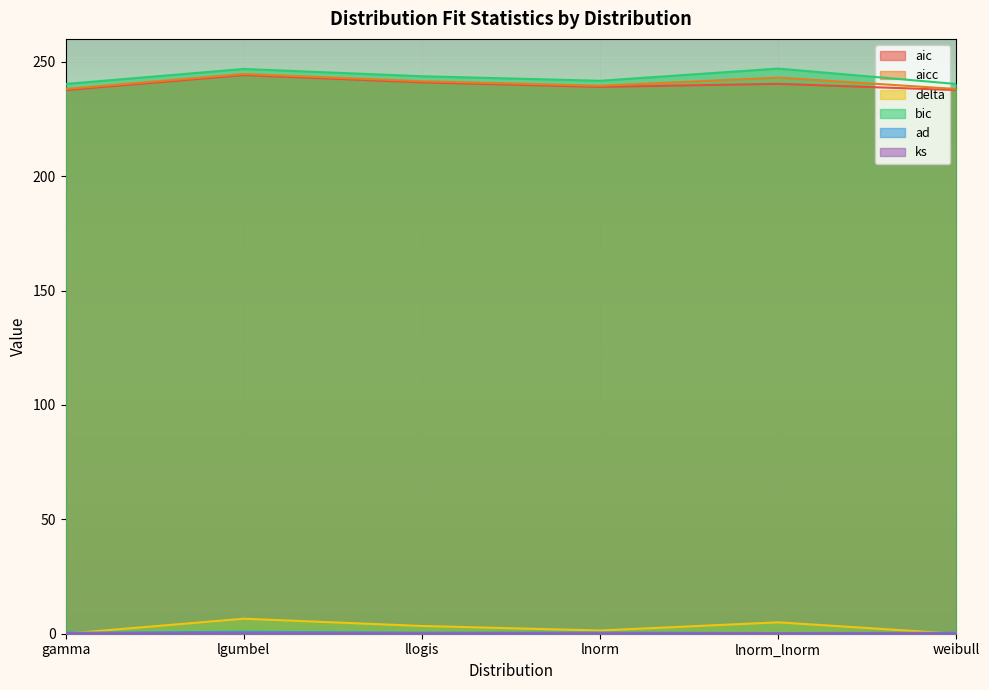

How many values in the bic series exceed 243?

3